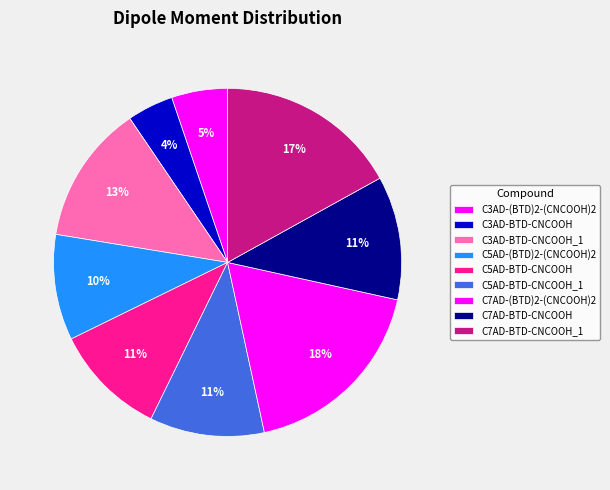

What is the total percentage of C3AD-BTD-CNCOOH_1 and C5AD-BTD-CNCOOH?

23.4%